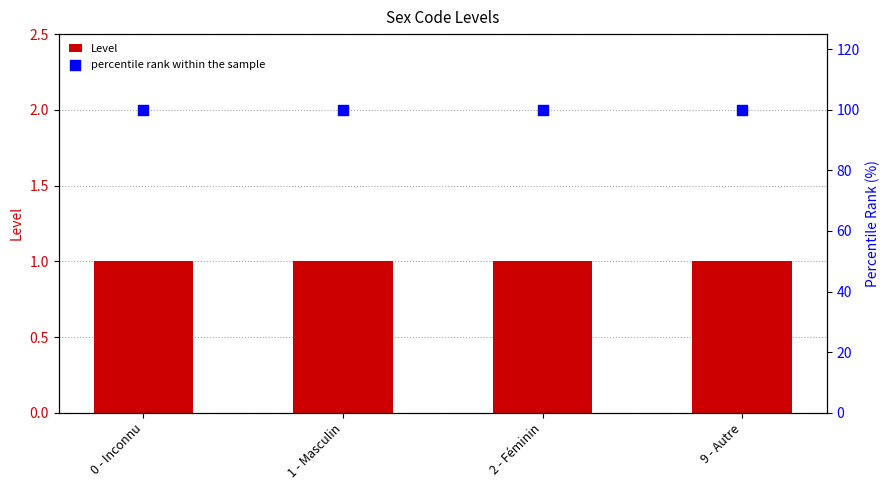

At which category is the sum across all series the highest?

0 - Inconnu